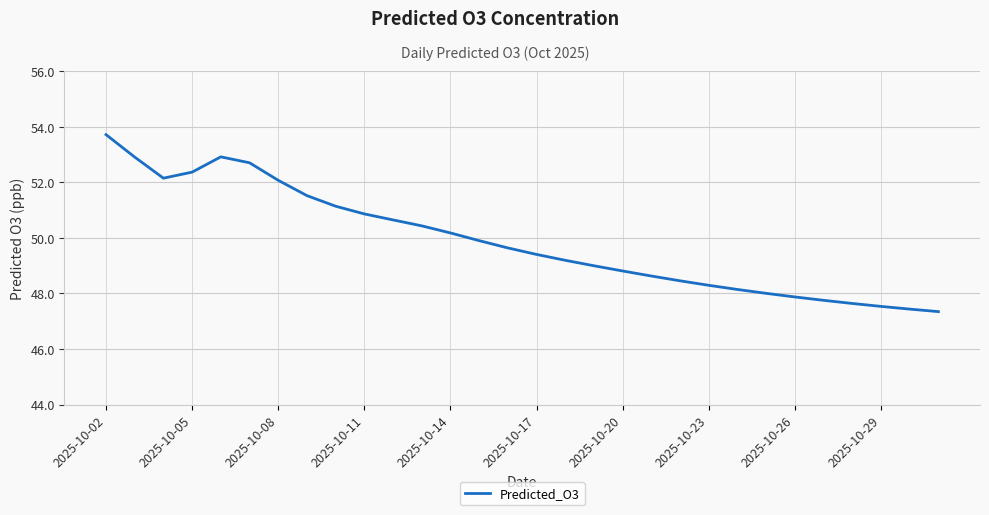

What is the maximum value shown in the chart?

53.7